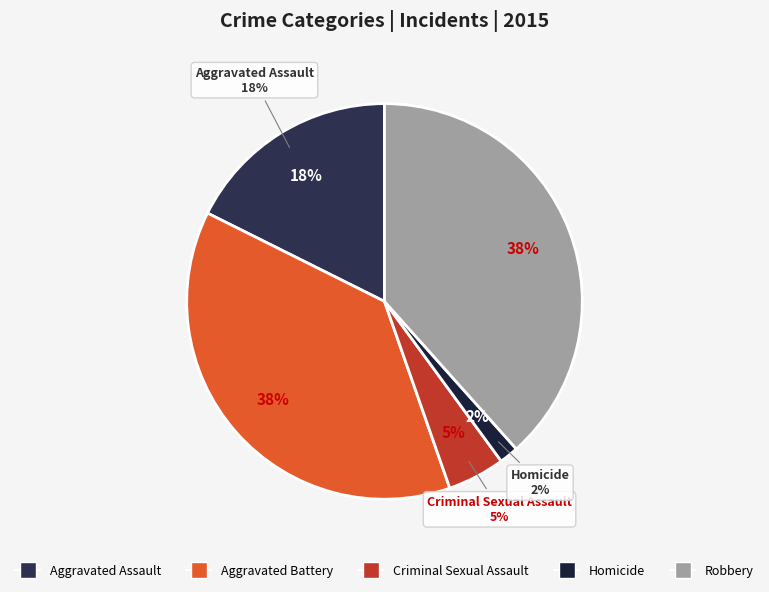

To the nearest percent, what portion does Aggravated Battery represent?

38%